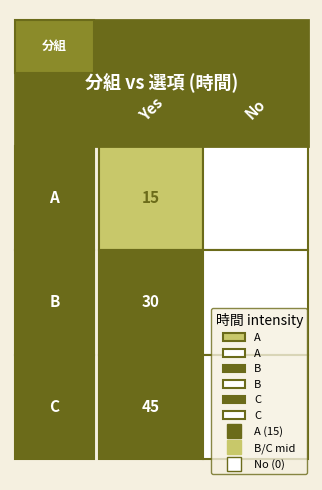

How many data points in A are less than 15?

1